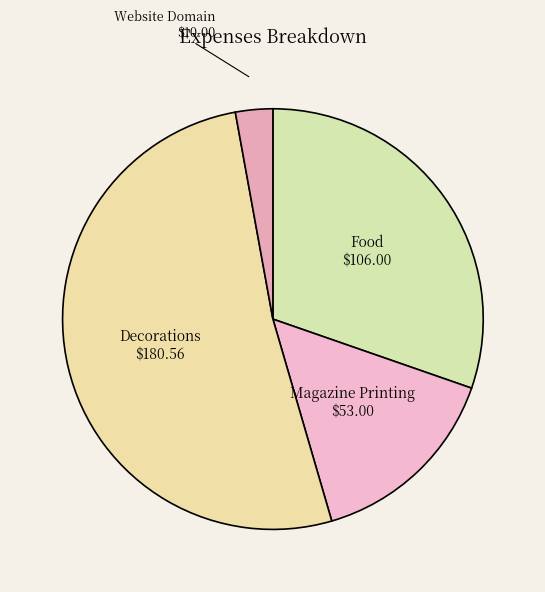

Is there any slice that represents more than half of the pie?

Yes